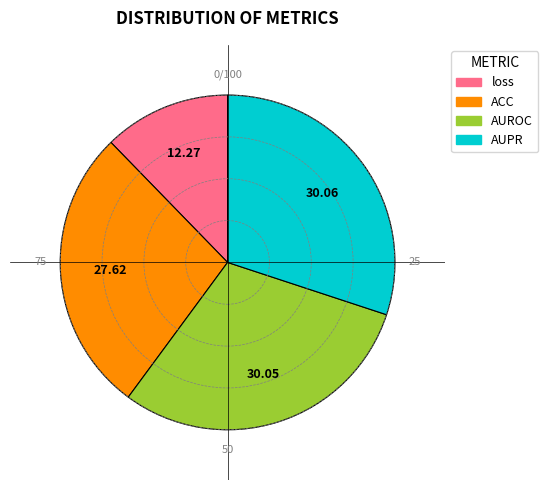

Is it true that loss is 6% of the pie?

False